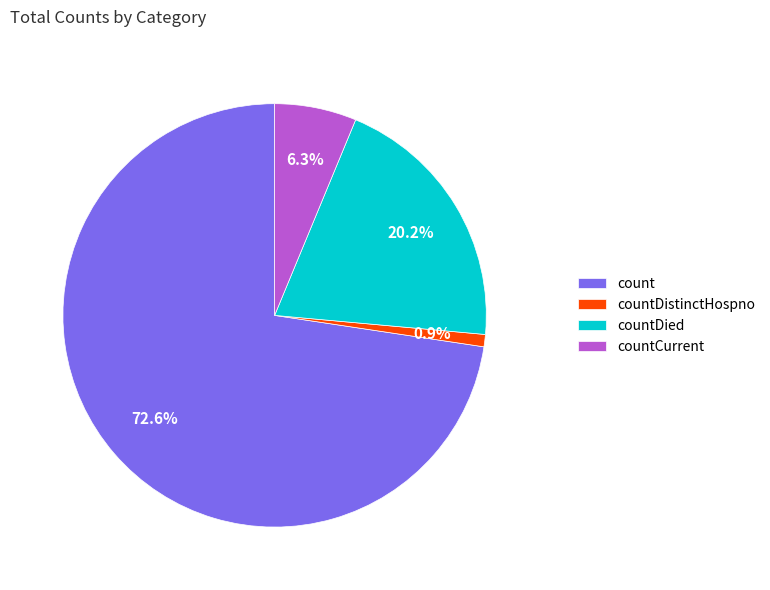

How many slices are in this pie chart?

4